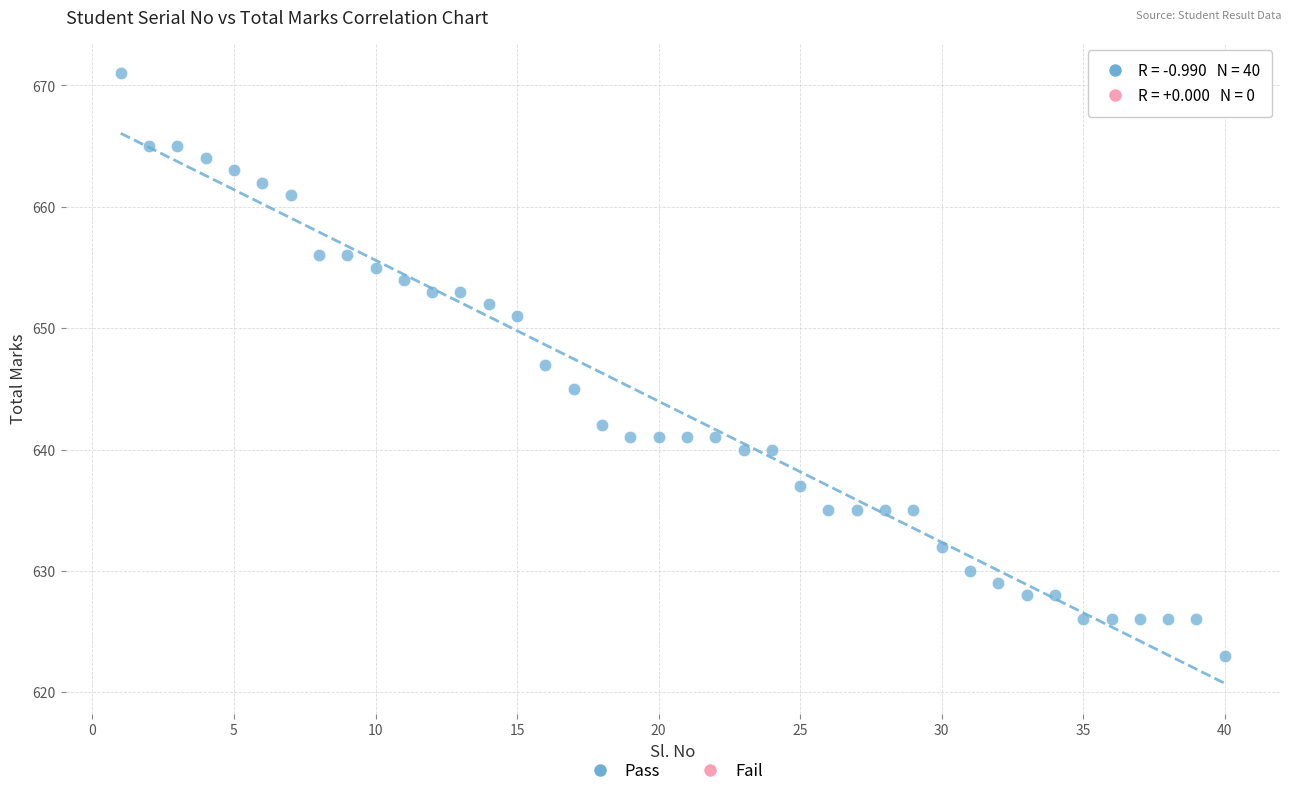

What is the range of Y values (max minus min)?

48